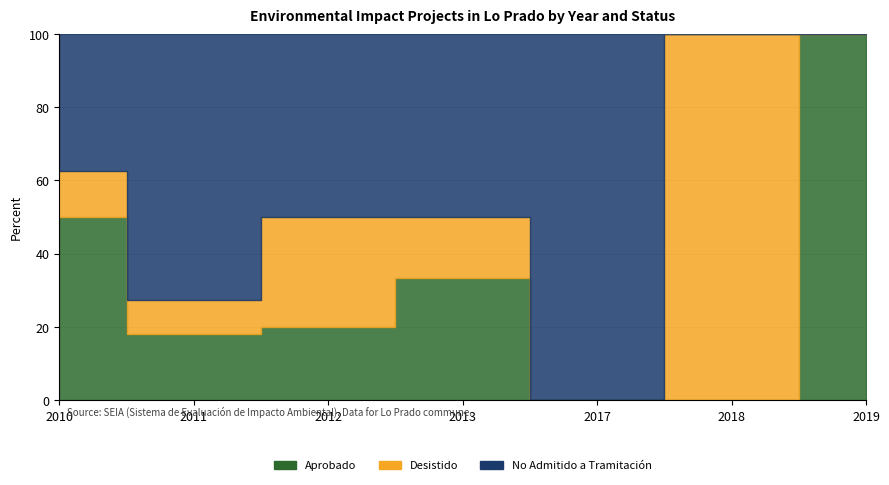

Which series ends up on top after the final intersection of Aprobado and Desistido?

Aprobado